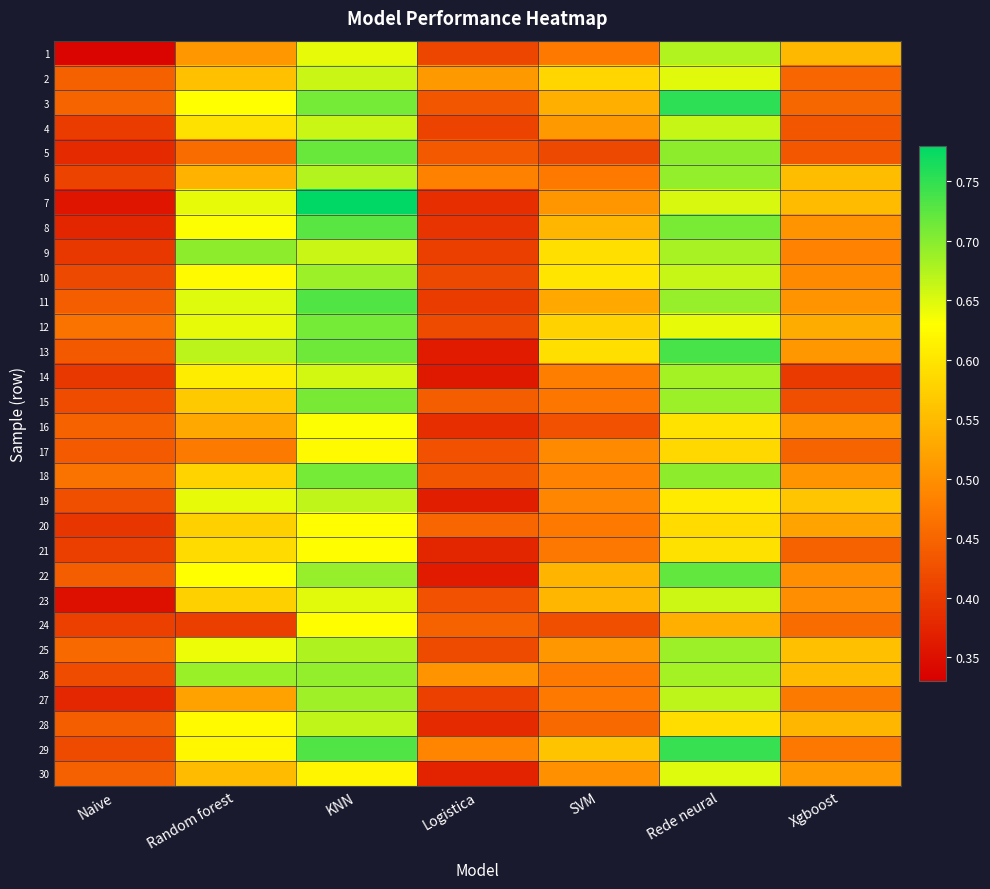

Reading right to left, transcribe all the data shown in this chart.

1: Xgboost=0.5	Rede neural=0.7	SVM=0.5	Logistica=0.4	KNN=0.6	Random forest=0.5	Naive=0.3
2: Xgboost=0.4	Rede neural=0.6	SVM=0.6	Logistica=0.5	KNN=0.7	Random forest=0.6	Naive=0.4
3: Xgboost=0.5	Rede neural=0.8	SVM=0.5	Logistica=0.4	KNN=0.7	Random forest=0.6	Naive=0.4
4: Xgboost=0.4	Rede neural=0.7	SVM=0.5	Logistica=0.4	KNN=0.7	Random forest=0.6	Naive=0.4
5: Xgboost=0.4	Rede neural=0.7	SVM=0.4	Logistica=0.4	KNN=0.7	Random forest=0.5	Naive=0.4
6: Xgboost=0.6	Rede neural=0.7	SVM=0.5	Logistica=0.5	KNN=0.7	Random forest=0.5	Naive=0.4
7: Xgboost=0.6	Rede neural=0.7	SVM=0.5	Logistica=0.4	KNN=0.8	Random forest=0.6	Naive=0.4
8: Xgboost=0.5	Rede neural=0.7	SVM=0.5	Logistica=0.4	KNN=0.7	Random forest=0.6	Naive=0.4
9: Xgboost=0.5	Rede neural=0.7	SVM=0.6	Logistica=0.4	KNN=0.7	Random forest=0.7	Naive=0.4
10: Xgboost=0.5	Rede neural=0.7	SVM=0.6	Logistica=0.4	KNN=0.7	Random forest=0.6	Naive=0.4
11: Xgboost=0.5	Rede neural=0.7	SVM=0.5	Logistica=0.4	KNN=0.7	Random forest=0.6	Naive=0.4
12: Xgboost=0.5	Rede neural=0.6	SVM=0.6	Logistica=0.4	KNN=0.7	Random forest=0.6	Naive=0.5
13: Xgboost=0.5	Rede neural=0.7	SVM=0.6	Logistica=0.4	KNN=0.7	Random forest=0.7	Naive=0.4
14: Xgboost=0.4	Rede neural=0.7	SVM=0.5	Logistica=0.4	KNN=0.7	Random forest=0.6	Naive=0.4
15: Xgboost=0.4	Rede neural=0.7	SVM=0.5	Logistica=0.4	KNN=0.7	Random forest=0.6	Naive=0.4
16: Xgboost=0.5	Rede neural=0.6	SVM=0.4	Logistica=0.4	KNN=0.6	Random forest=0.5	Naive=0.4
17: Xgboost=0.4	Rede neural=0.6	SVM=0.5	Logistica=0.4	KNN=0.6	Random forest=0.5	Naive=0.4
18: Xgboost=0.5	Rede neural=0.7	SVM=0.5	Logistica=0.4	KNN=0.7	Random forest=0.6	Naive=0.5
19: Xgboost=0.6	Rede neural=0.6	SVM=0.5	Logistica=0.4	KNN=0.7	Random forest=0.6	Naive=0.4
20: Xgboost=0.5	Rede neural=0.6	SVM=0.5	Logistica=0.5	KNN=0.6	Random forest=0.6	Naive=0.4
21: Xgboost=0.4	Rede neural=0.6	SVM=0.5	Logistica=0.4	KNN=0.6	Random forest=0.6	Naive=0.4
22: Xgboost=0.5	Rede neural=0.7	SVM=0.5	Logistica=0.4	KNN=0.7	Random forest=0.6	Naive=0.4
23: Xgboost=0.5	Rede neural=0.7	SVM=0.5	Logistica=0.4	KNN=0.6	Random forest=0.6	Naive=0.3
24: Xgboost=0.5	Rede neural=0.5	SVM=0.4	Logistica=0.4	KNN=0.6	Random forest=0.4	Naive=0.4
25: Xgboost=0.6	Rede neural=0.7	SVM=0.5	Logistica=0.4	KNN=0.7	Random forest=0.6	Naive=0.5
26: Xgboost=0.6	Rede neural=0.7	SVM=0.5	Logistica=0.5	KNN=0.7	Random forest=0.7	Naive=0.4
27: Xgboost=0.5	Rede neural=0.7	SVM=0.5	Logistica=0.4	KNN=0.7	Random forest=0.5	Naive=0.4
28: Xgboost=0.5	Rede neural=0.6	SVM=0.5	Logistica=0.4	KNN=0.7	Random forest=0.6	Naive=0.4
29: Xgboost=0.5	Rede neural=0.7	SVM=0.6	Logistica=0.5	KNN=0.7	Random forest=0.6	Naive=0.4
30: Xgboost=0.5	Rede neural=0.6	SVM=0.5	Logistica=0.4	KNN=0.6	Random forest=0.5	Naive=0.4